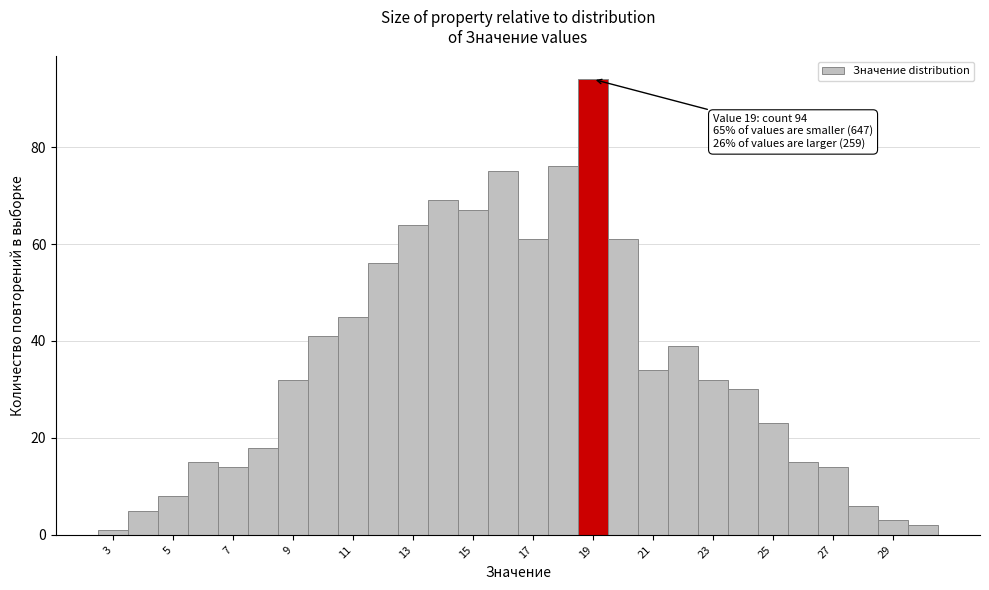

Over which range of the x-axis is the bar tallest?

18.5 to 19.5